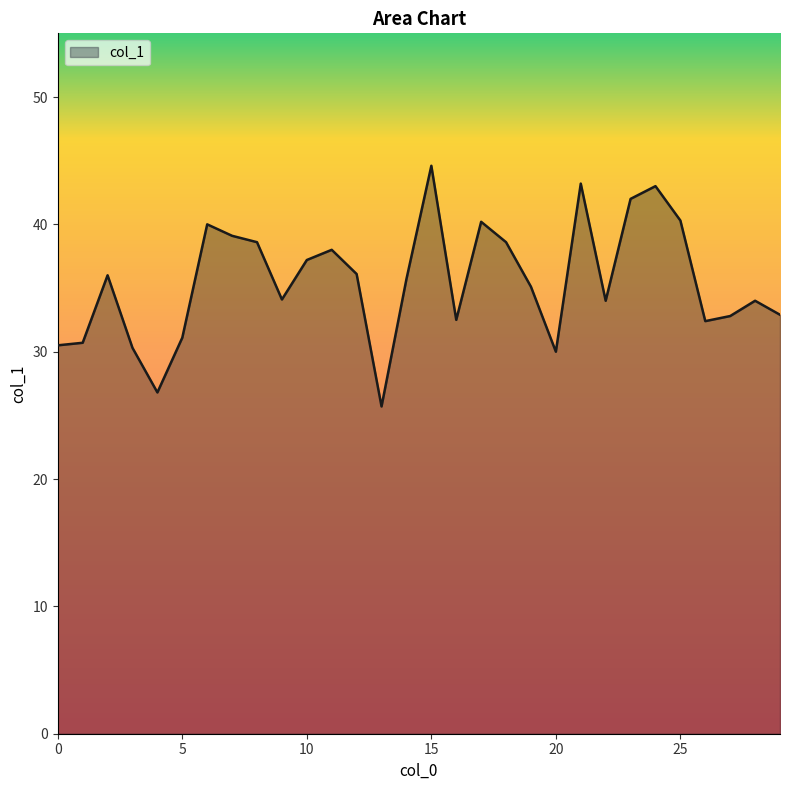

What is the difference between the maximum and minimum values?

18.9